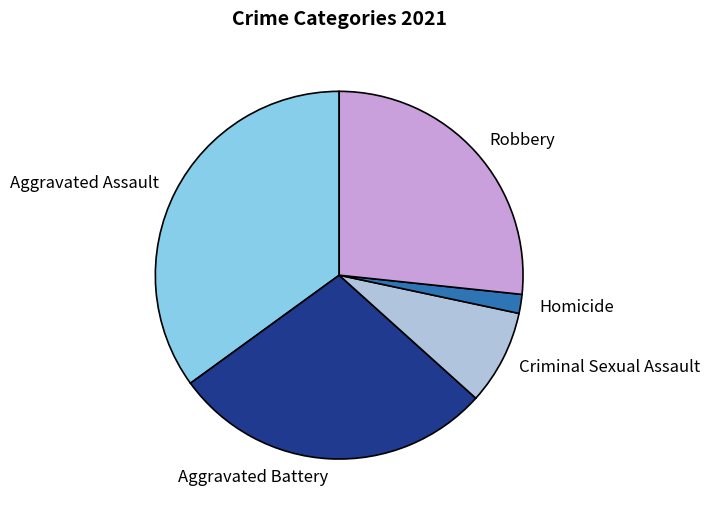

What is the largest slice in the pie chart?

Aggravated Assault